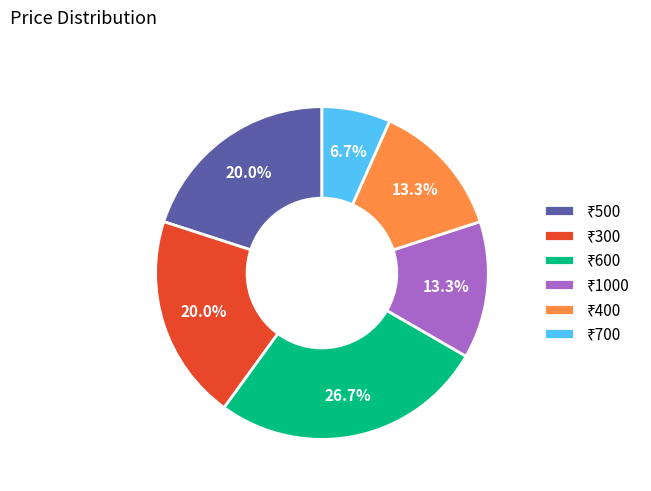

To the nearest percent, what is the average slice percentage?

17%